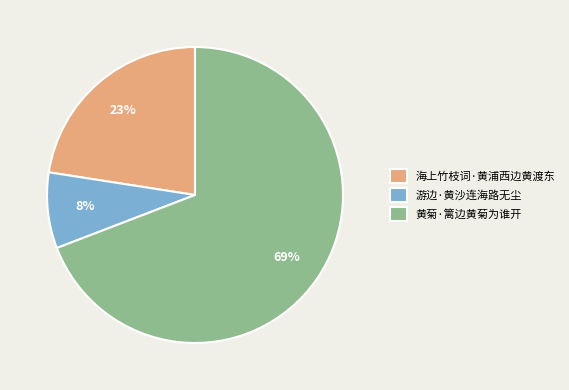

Which has a higher value, 黄菊·篱边黄菊为谁开 or 游边·黄沙连海路无尘?

黄菊·篱边黄菊为谁开